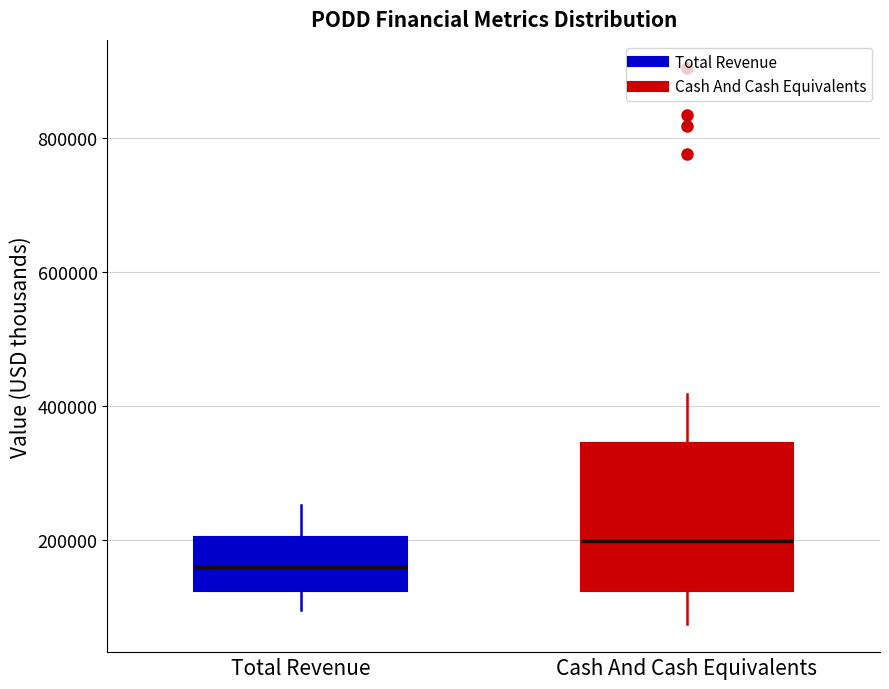

Which box has the lowest median line?

Total Revenue